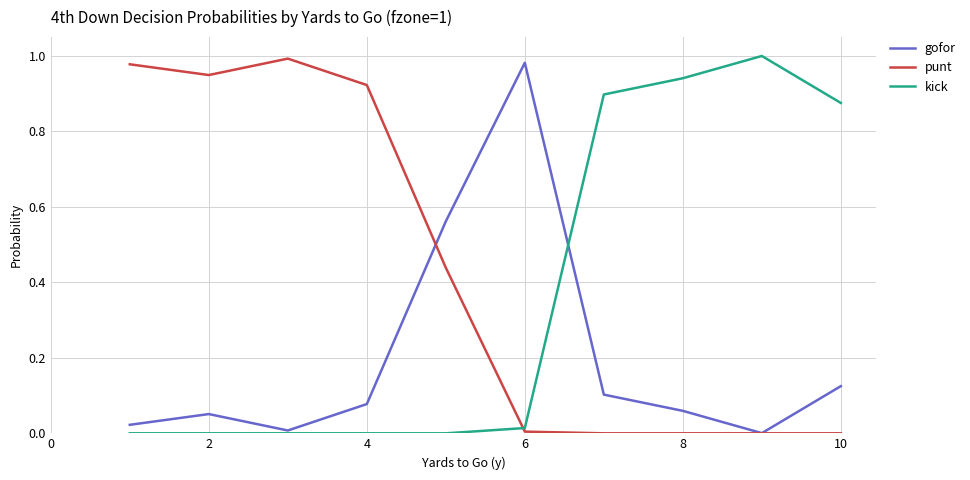

Which series has the largest total across all categories?

punt